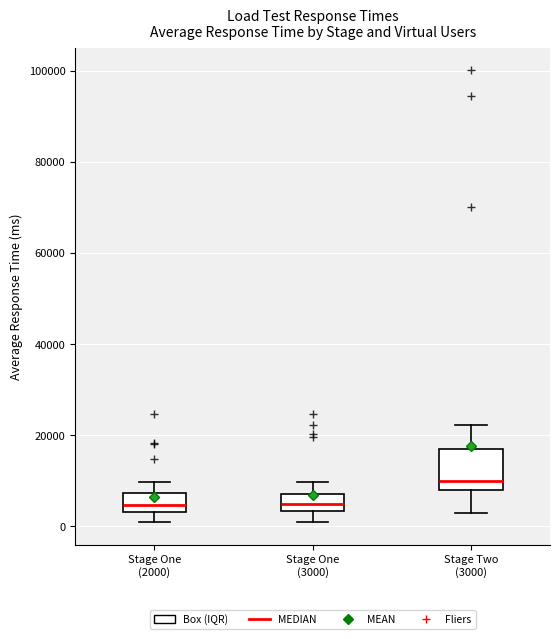

Where does the lower whisker of the box for Stage One (2000) end on the y-axis? The values are not printed on the chart, so give them approximately, as read against the axis.

2000